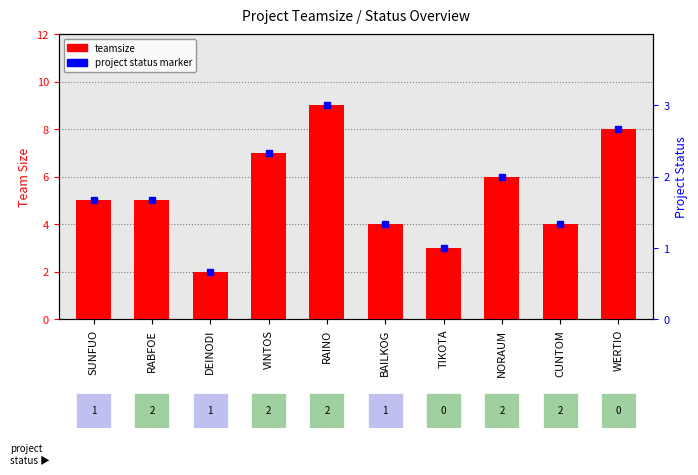

Where does the data first go above 5?

VINTOS